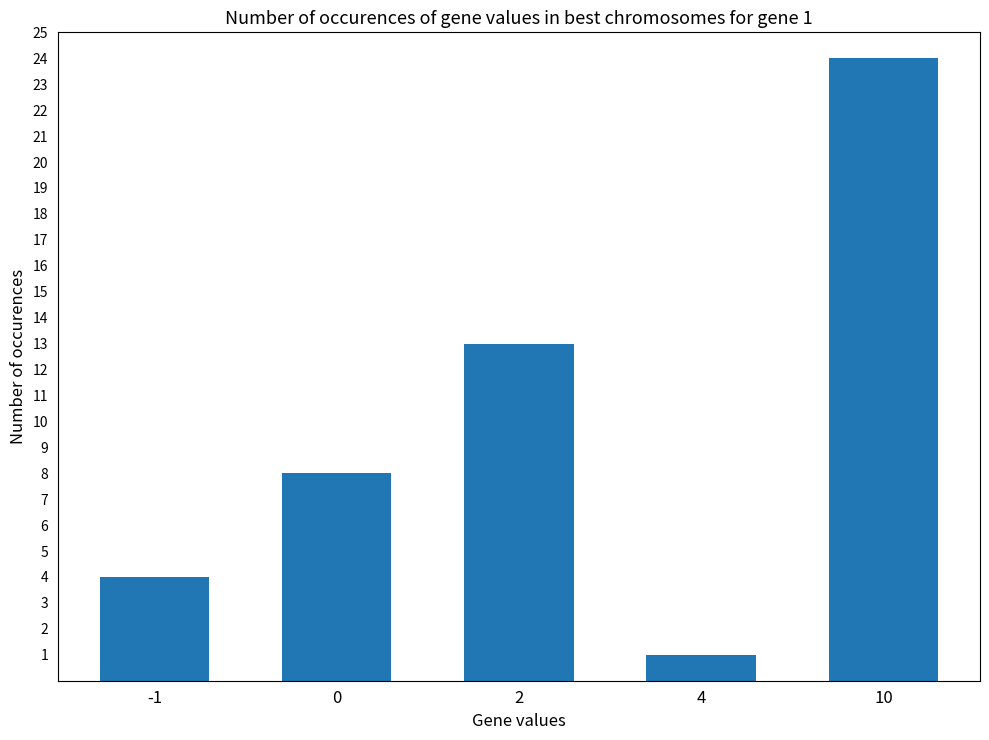

Which category has the lowest value across all series?

4